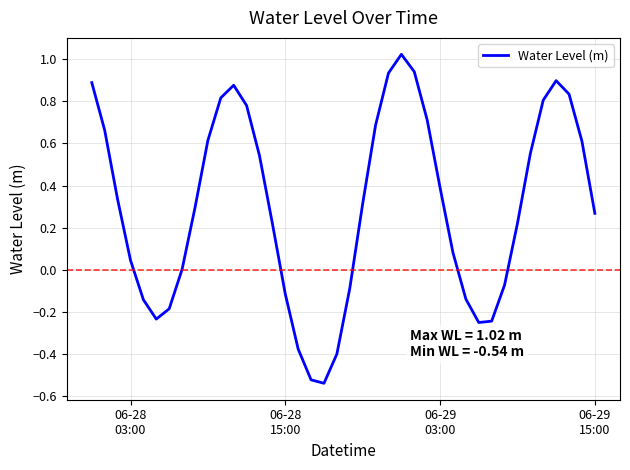

What is the difference between the maximum and minimum values?

1.6